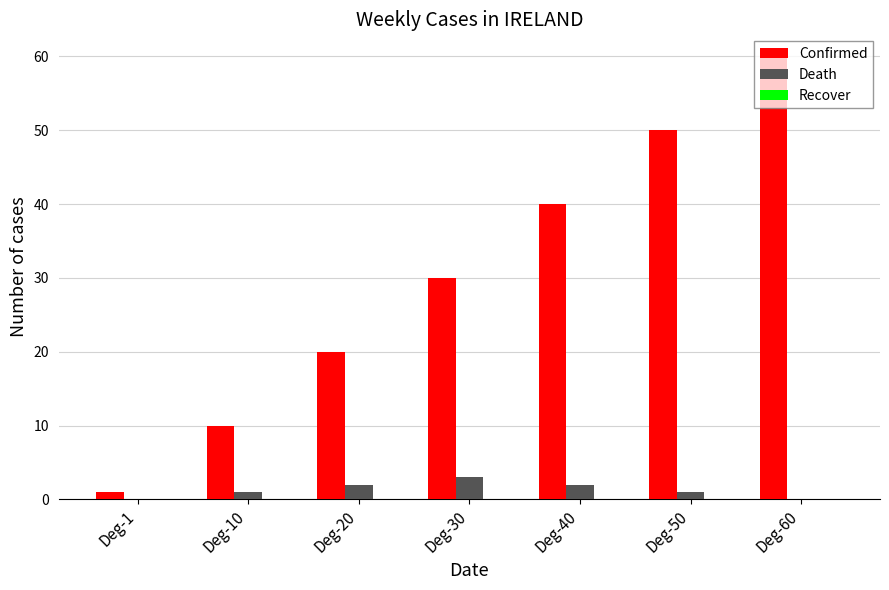

Which series changed the most between Deg-10 and Deg-60?

Confirmed